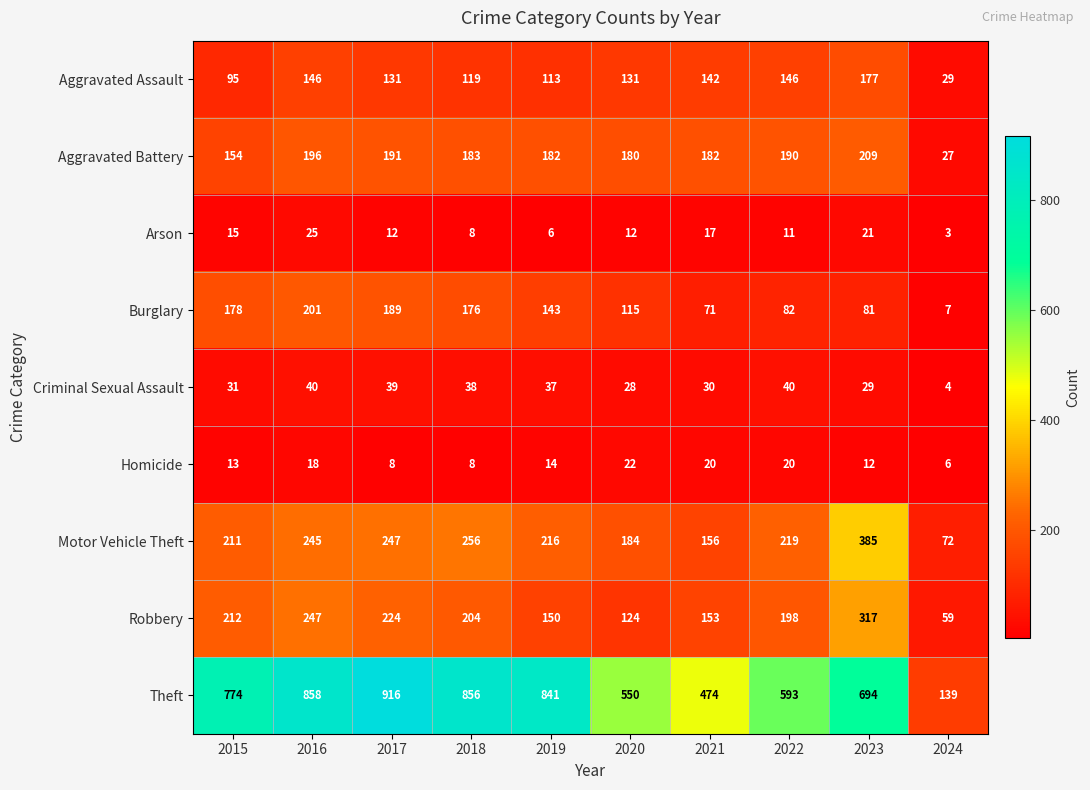

Which series changed the most between 2020 and 2023?

Motor Vehicle Theft